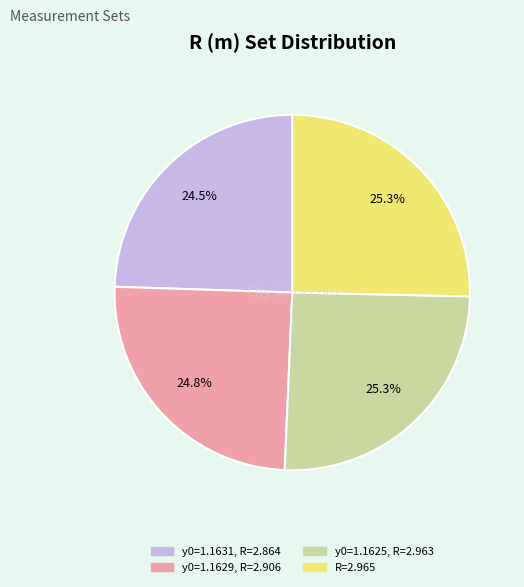

What is the ratio of the value at y0=1.1629, R=2.906 to the value at y0=1.1625, R=2.963?

1.0